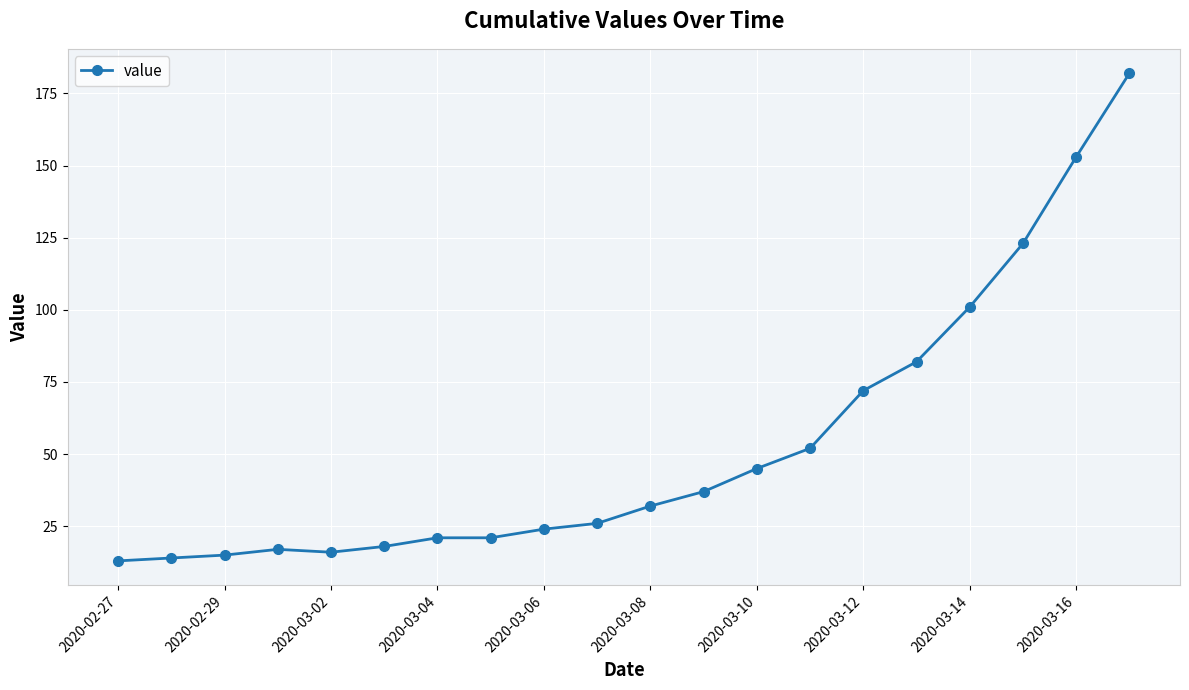

What is the minimum value shown in the chart?

13